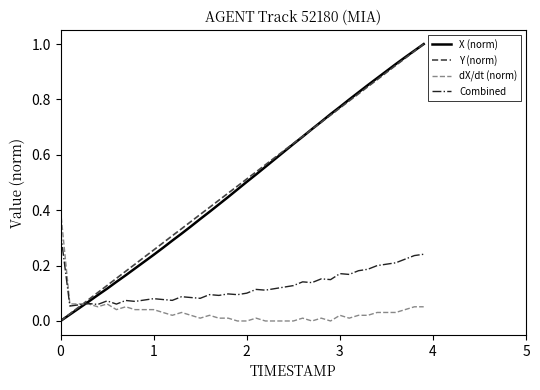

What are all the series names shown in the legend?

X (norm), Y (norm), dX/dt (norm), Combined